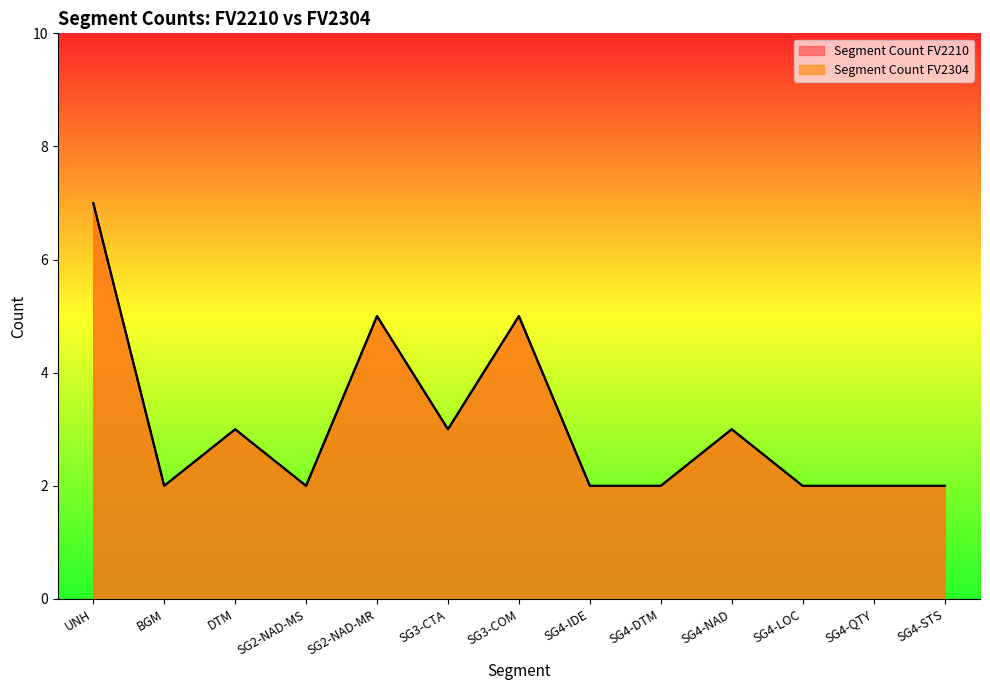

What is the label of the 9th point from the left?

SG4-DTM